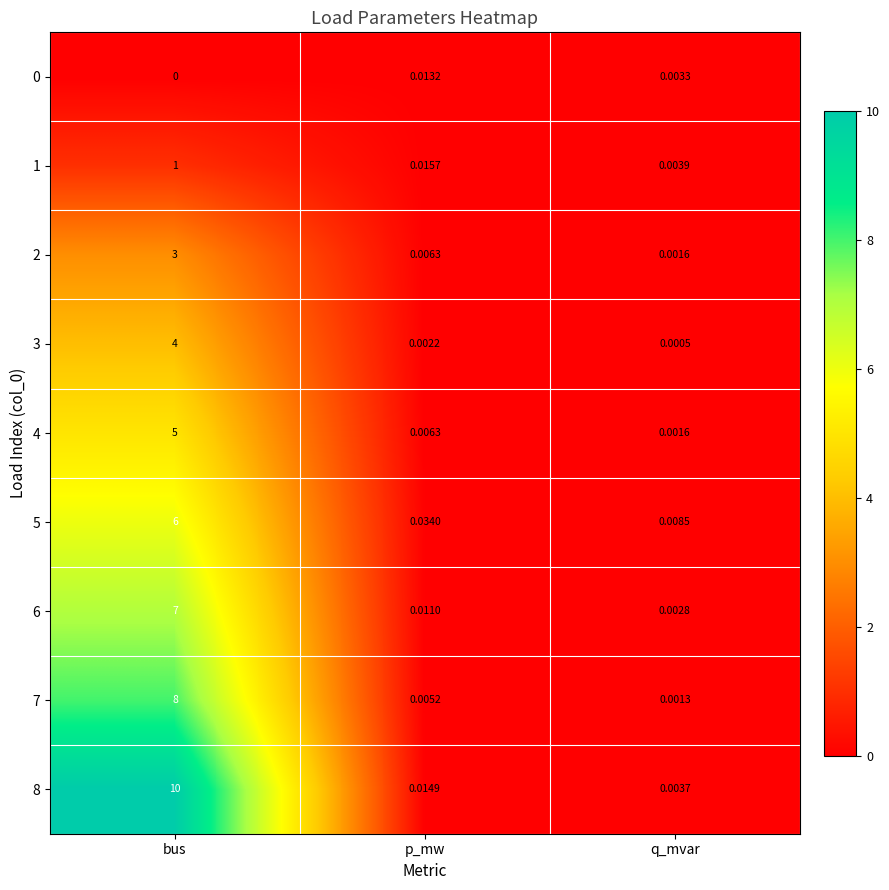

At which category does the chart reach its peak across all series?

bus